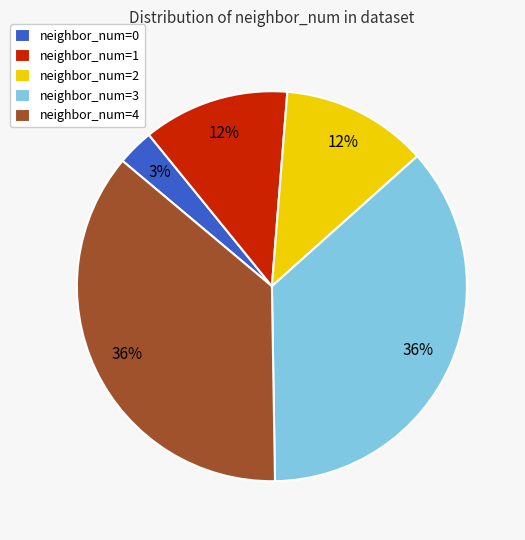

Is it true that neighbor_num=1 is 12% of the pie?

True